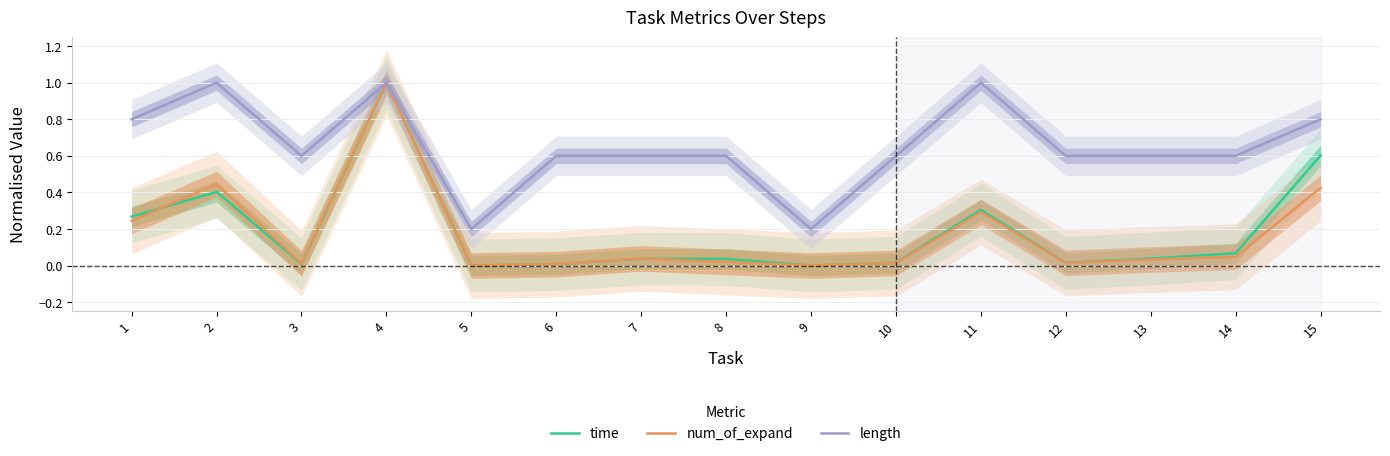

Reading left to right, extract all data points from this chart.

time: 1=0.3	2=0.4	3=0.0	4=1.0	5=0.0	6=0.0	7=0.0	8=0.0	9=0.0	10=0.0	11=0.3	12=0.0	13=0.0	14=0.1	15=0.6
num_of_expand: 1=0.2	2=0.4	3=0.0	4=1.0	5=0.0	6=0.0	7=0.0	8=0.0	9=0.0	10=0.0	11=0.3	12=0.0	13=0.0	14=0.0	15=0.4
length: 1=0.8	2=1.0	3=0.6	4=1.0	5=0.2	6=0.6	7=0.6	8=0.6	9=0.2	10=0.6	11=1.0	12=0.6	13=0.6	14=0.6	15=0.8